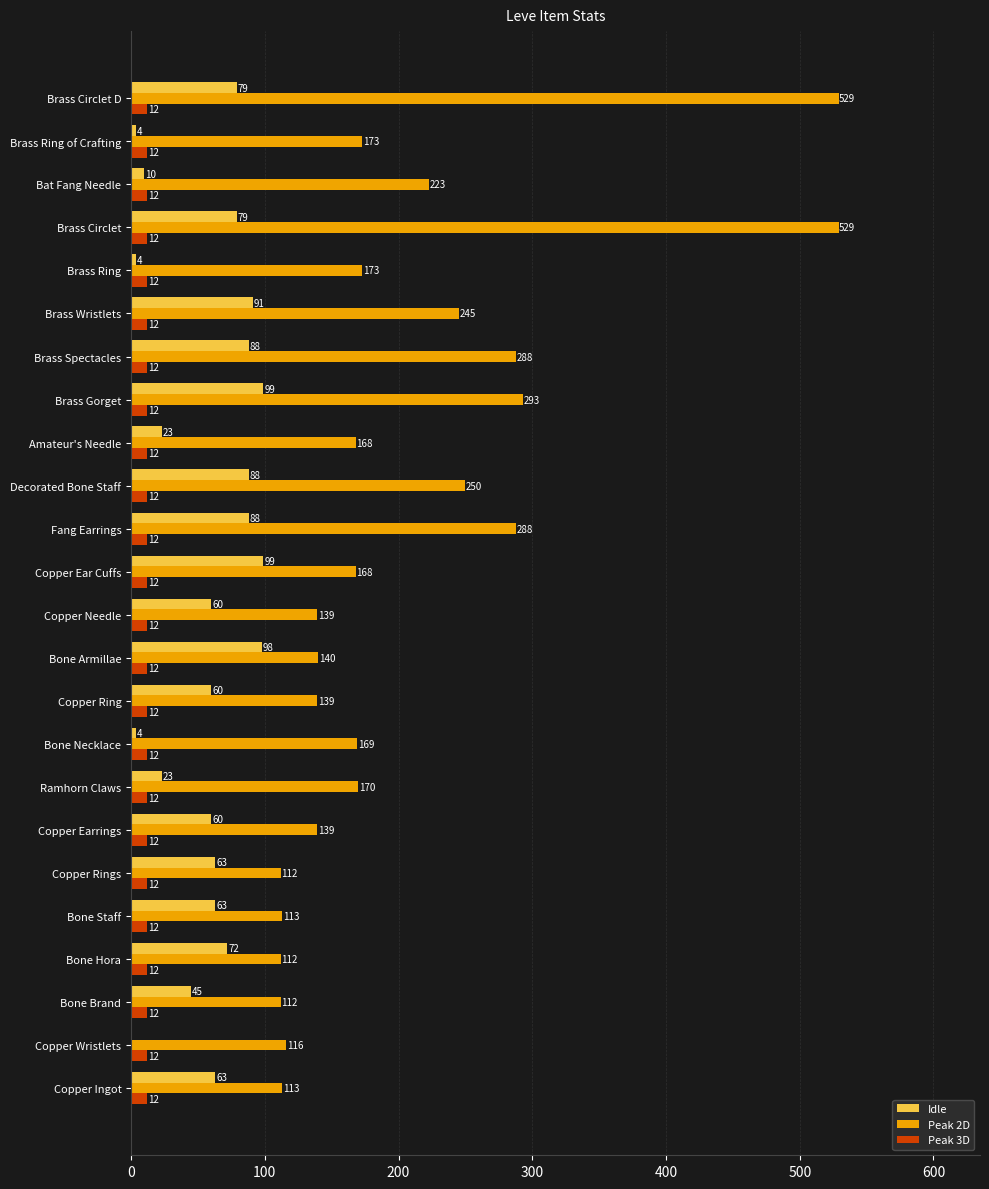

At which label is Peak 2D closest to 320?

Brass Gorget